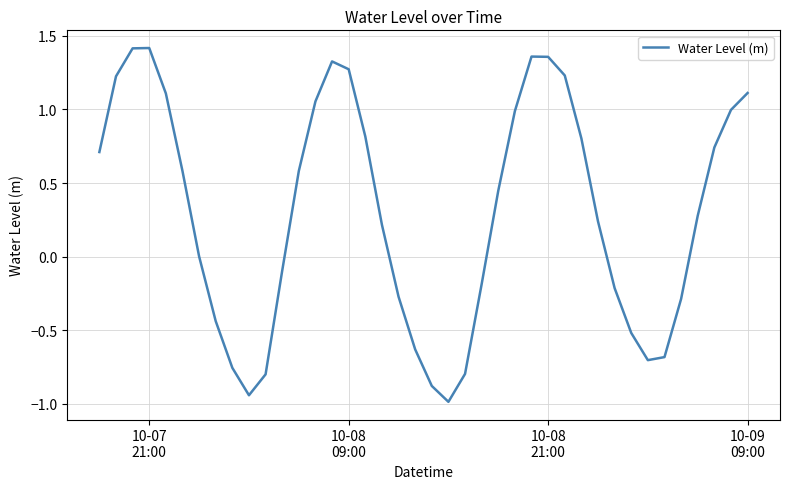

True or false: the data has more than 1 interior local peaks.

True